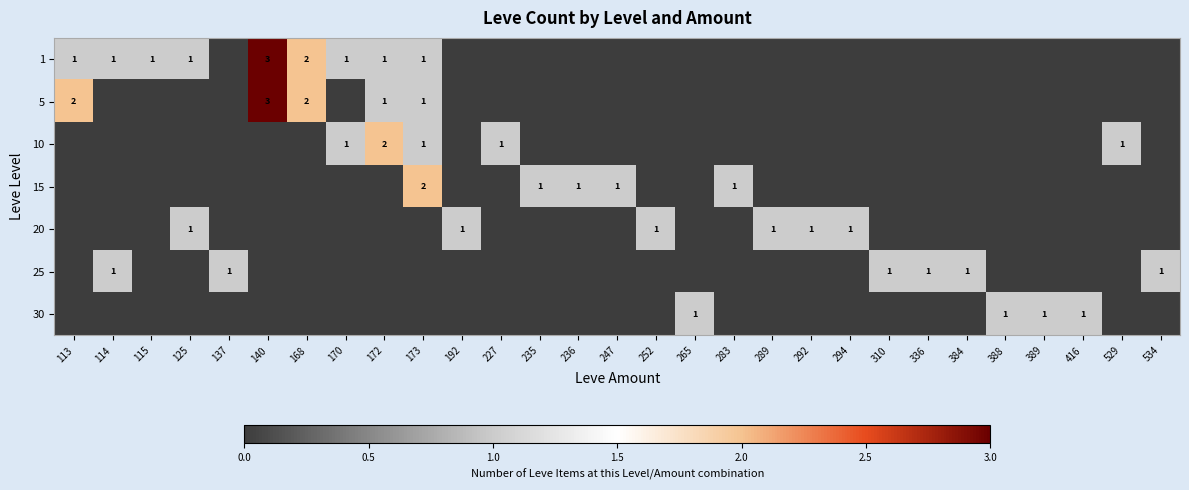

The value of 20 at 292 is 0. True or false?

False